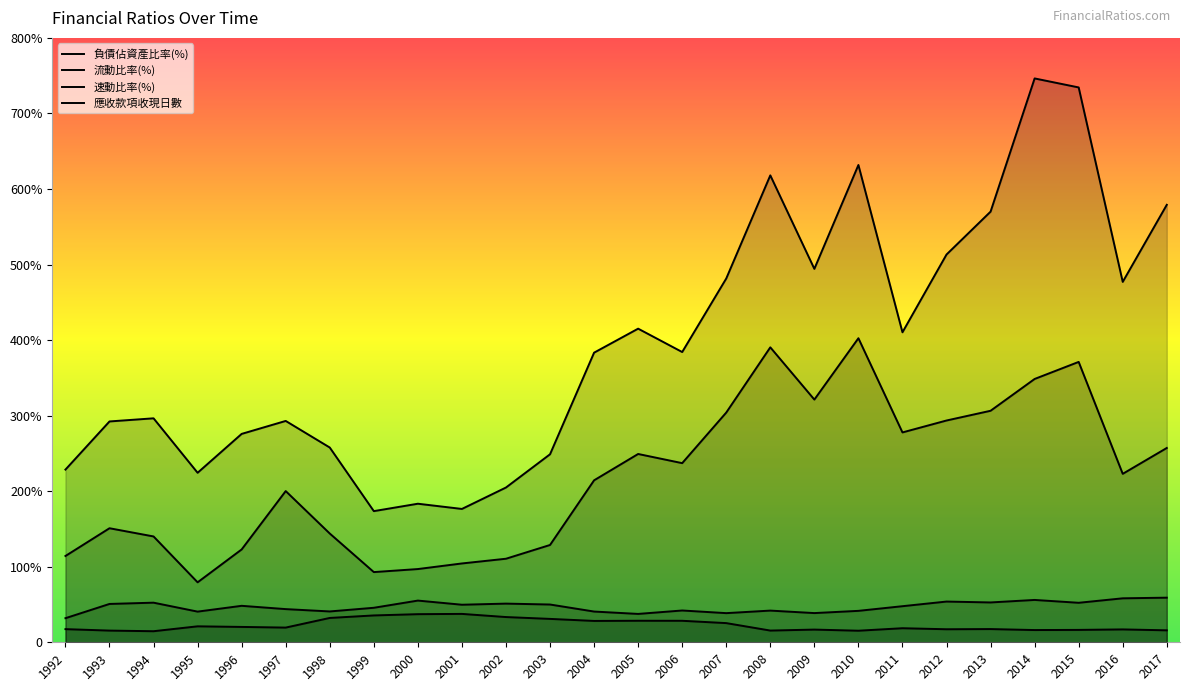

What is the sum of all 負債佔資產比率(%) values?

592.6